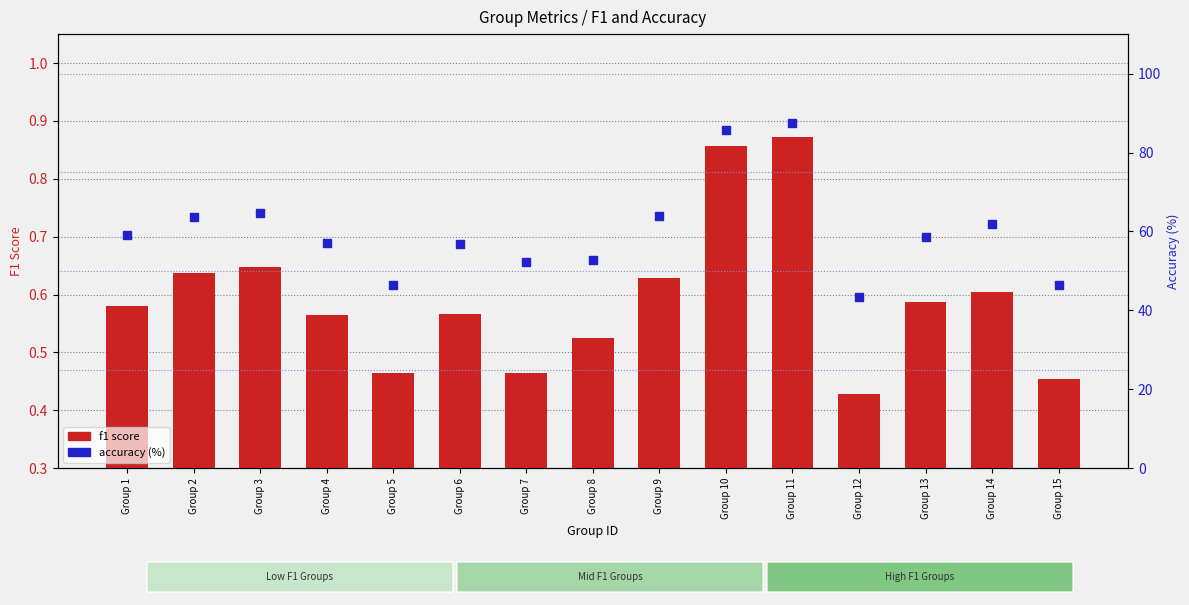

What are all the series names shown in the legend?

f1 score, accuracy (%)